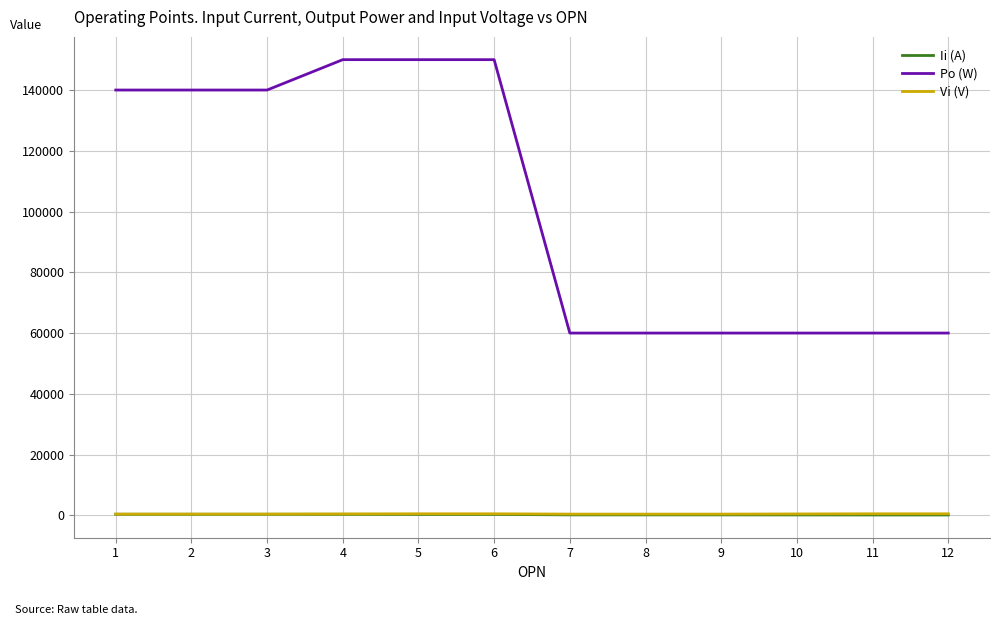

Which series has the widest spread of values?

Po (W)